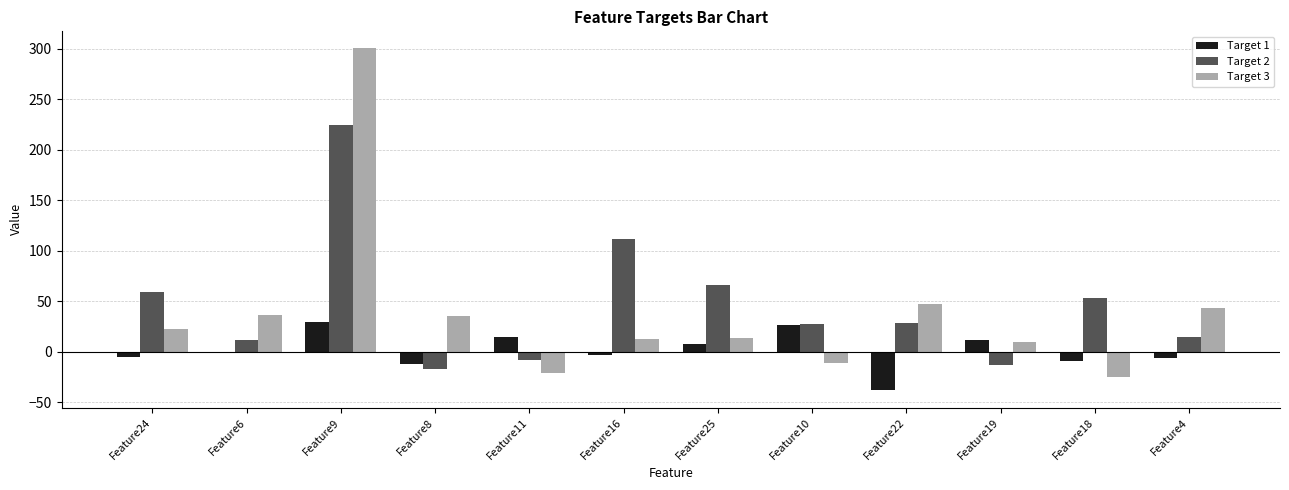

Does the chart contain any negative values?

Yes